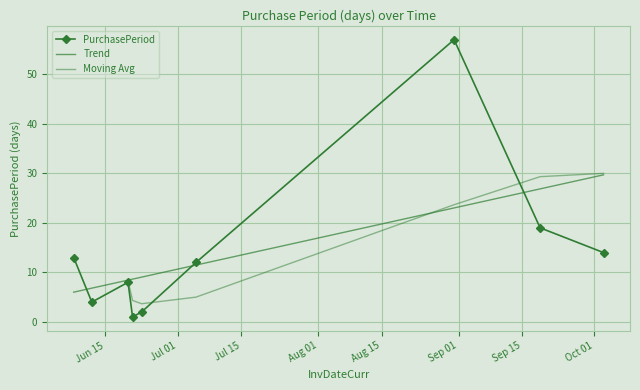

List the labels in order of value, smallest first.

2017-06-21, 2017-06-23, 2017-06-12, 2017-06-20, 2017-07-05, 2017-06-08, 2017-10-03, 2017-09-19, 2017-08-31